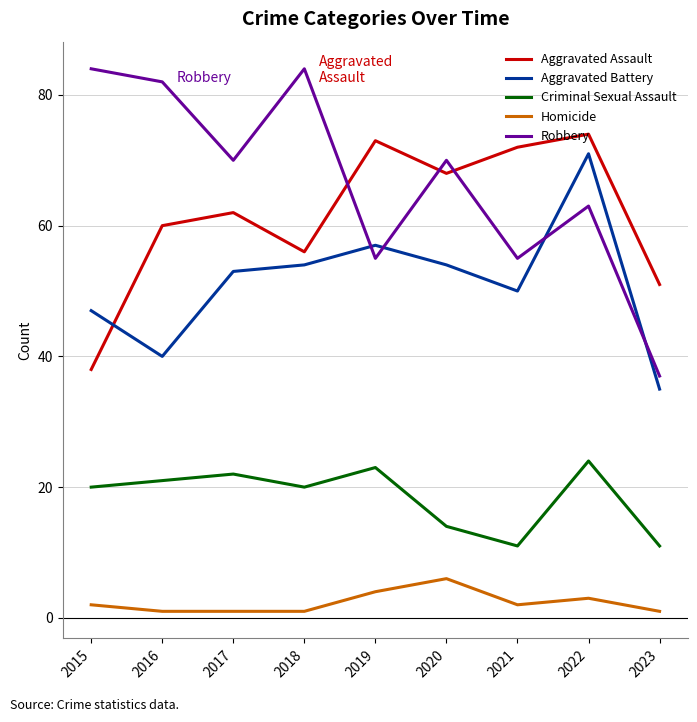

What is the spread (max minus min) of values at 2021?

70